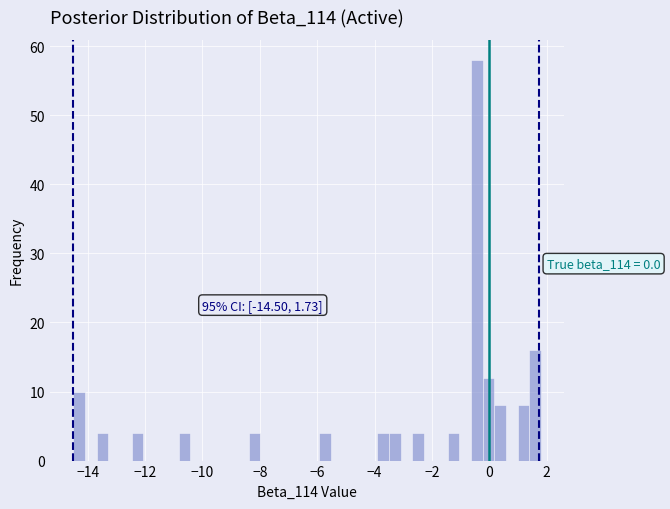

Around what value on the x-axis is the tallest bar? Give the approximate position of its centre, as read against the axis.

-0.4